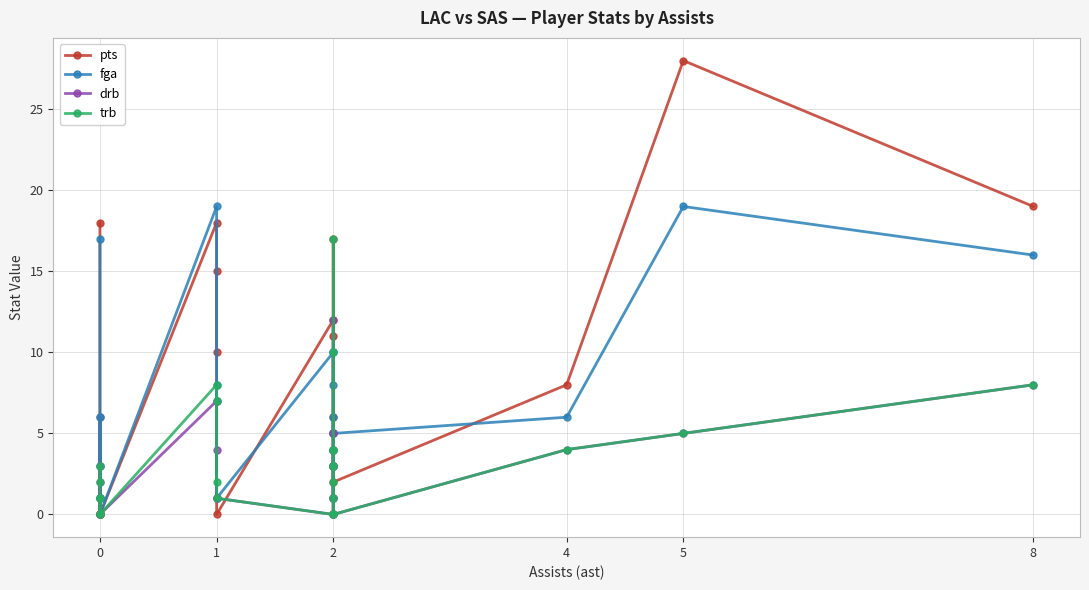

True or false: drb has more than 2 interior local peaks.

True